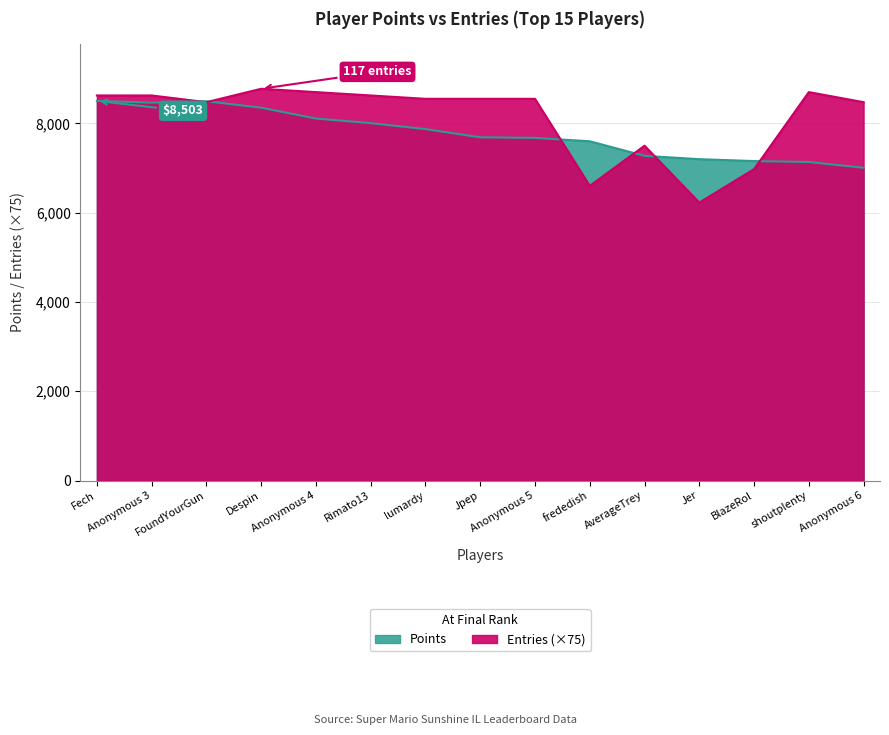

Where is Entries nearest to the value 7500?

AverageTrey